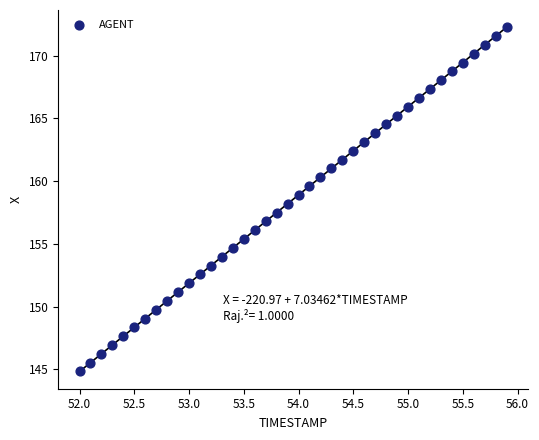

What is the range of Y values (max minus min)?

27.4